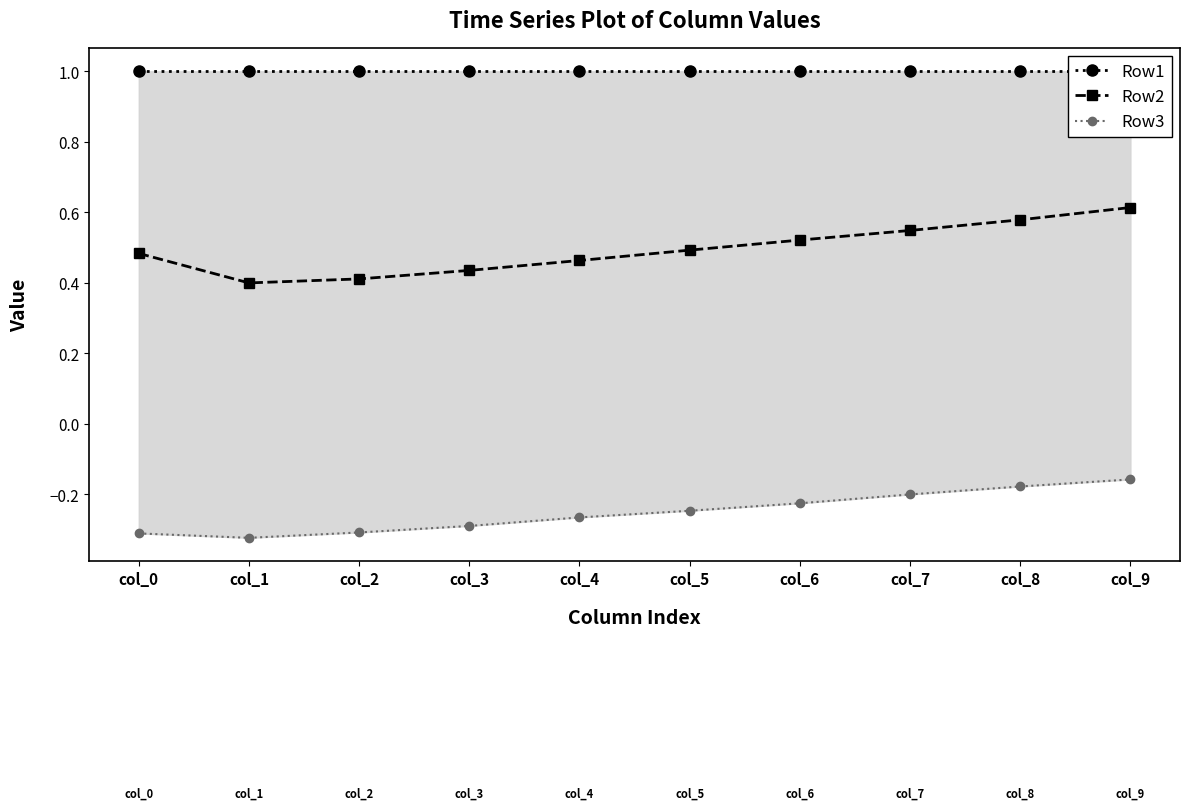

What are all the series names shown in the legend?

Row1, Row2, Row3